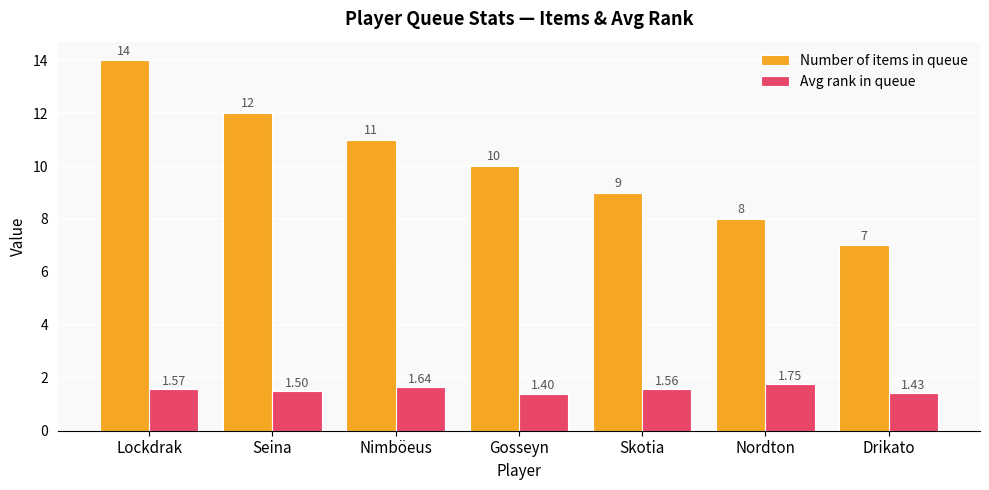

Which series changed the most between Gosseyn and Drikato?

Number of items in queue